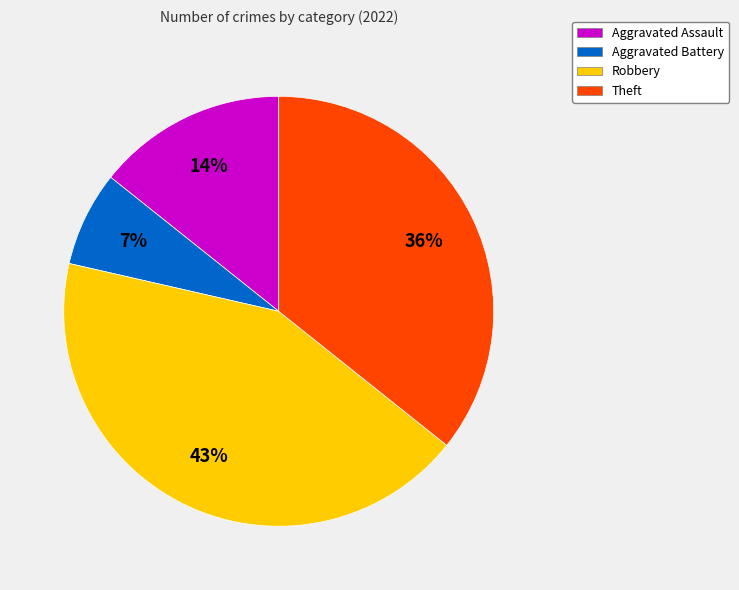

Which category has the biggest portion of the pie?

Robbery